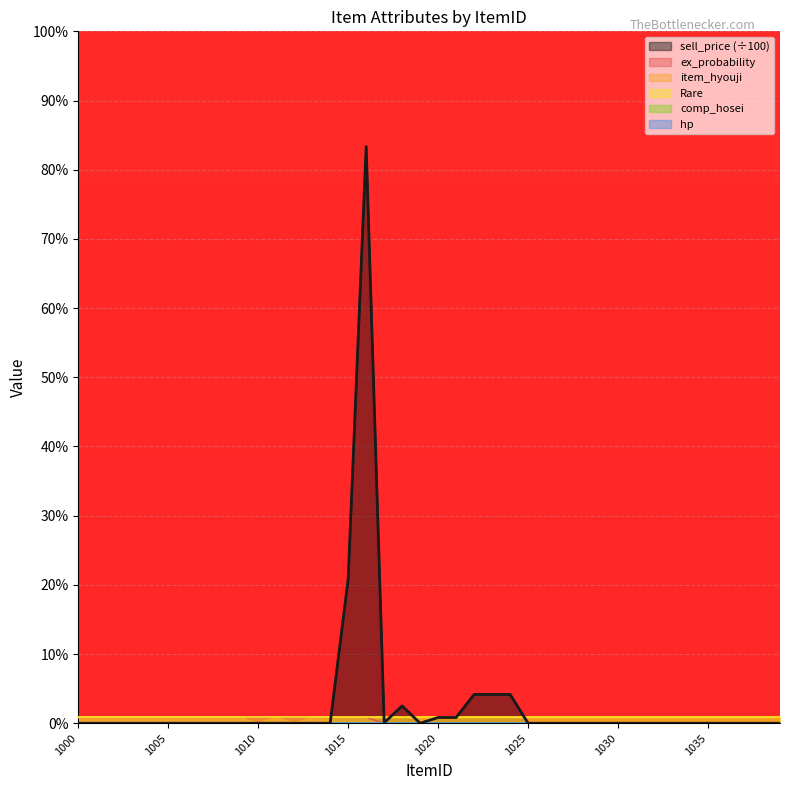

What is the total value across all series at 1038?

1.0